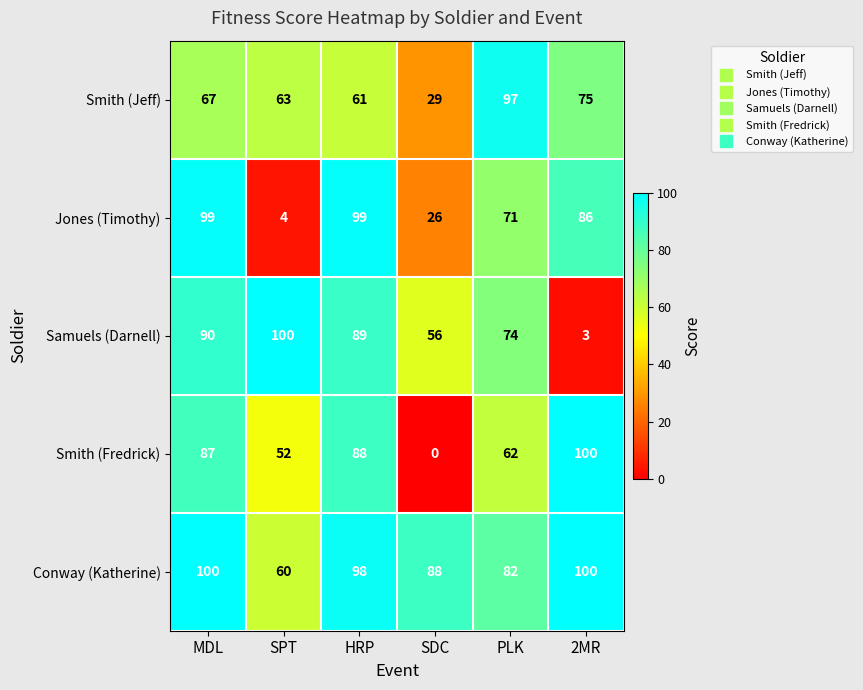

Reading right to left, list all the values displayed in this chart.

Smith (Jeff): 75	97	29	61	63	67
Jones (Timothy): 86	71	26	99	4	99
Samuels (Darnell): 3	74	56	89	100	90
Smith (Fredrick): 100	62	0	88	52	87
Conway (Katherine): 100	82	88	98	60	100